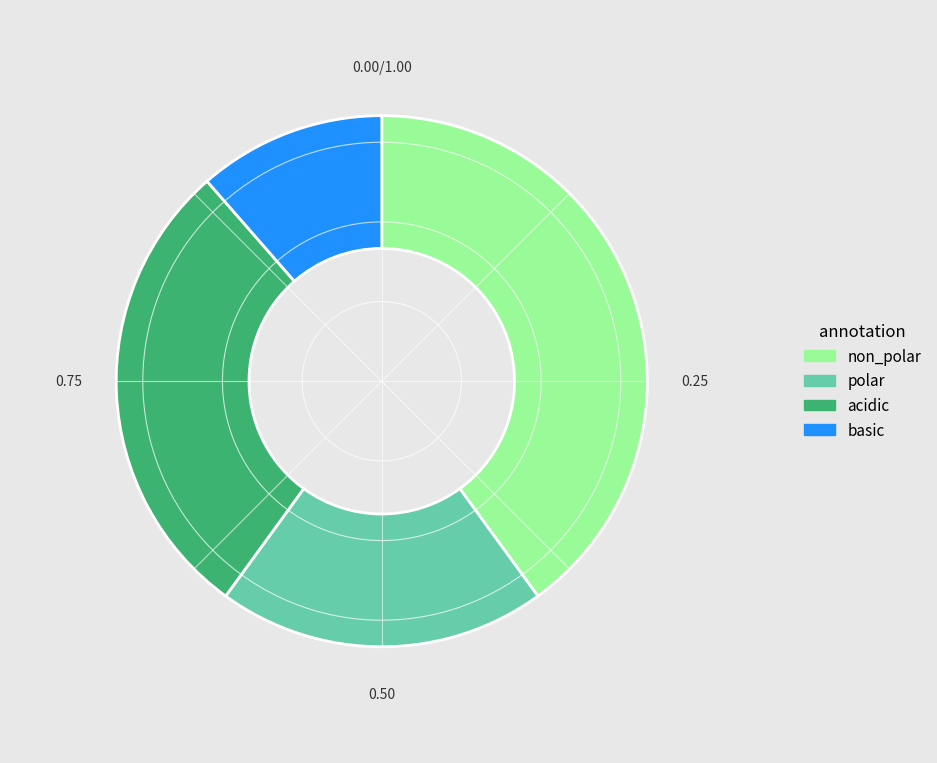

Is there a majority slice in this chart?

No